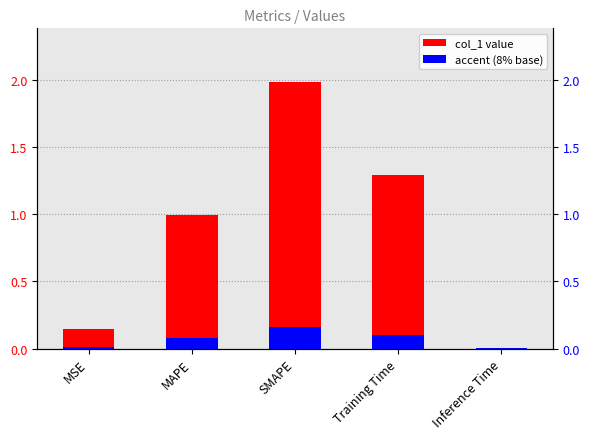

What are all the series names shown in the legend?

col_1, accent